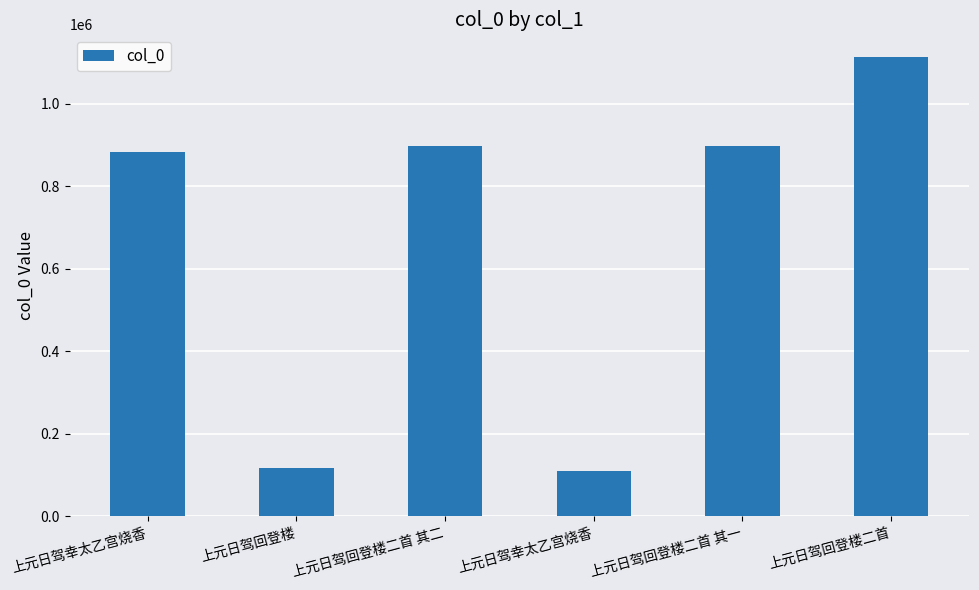

Which has a higher value, 上元日驾回登楼二首 其二 or 上元日驾幸太乙宫烧香?

上元日驾回登楼二首 其二